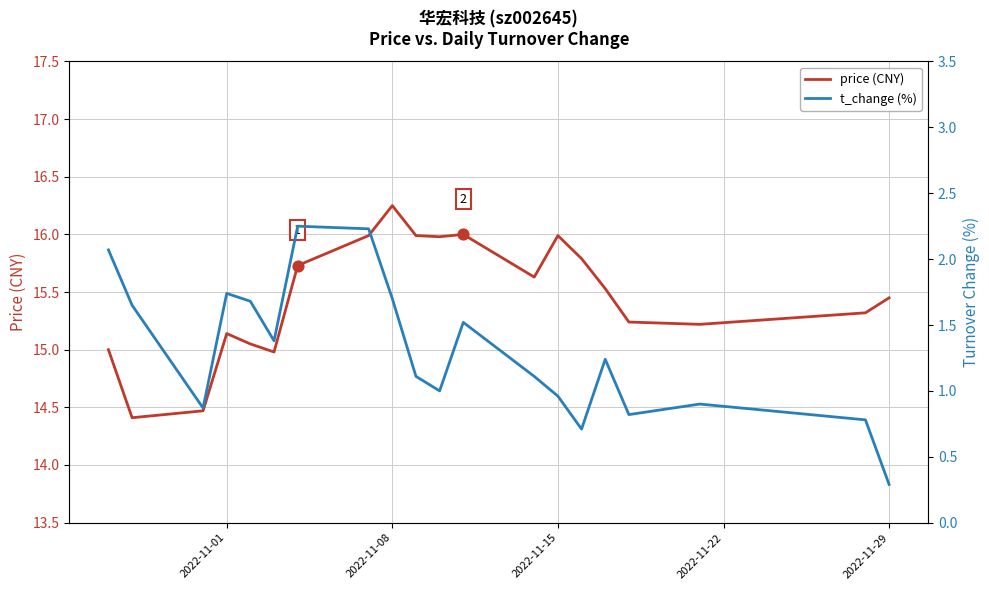

Which series reaches the maximum Y coordinate?

price (CNY)